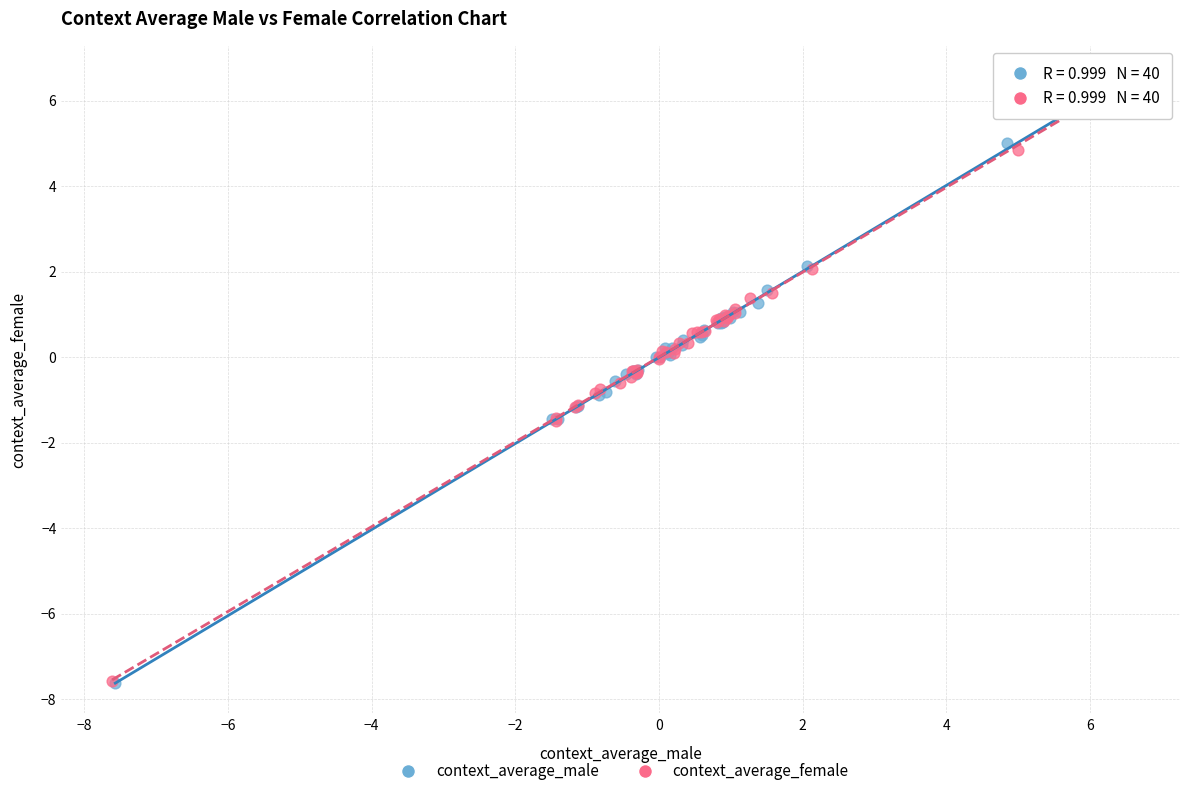

What are all the series names shown in the legend?

context_average_male, context_average_female